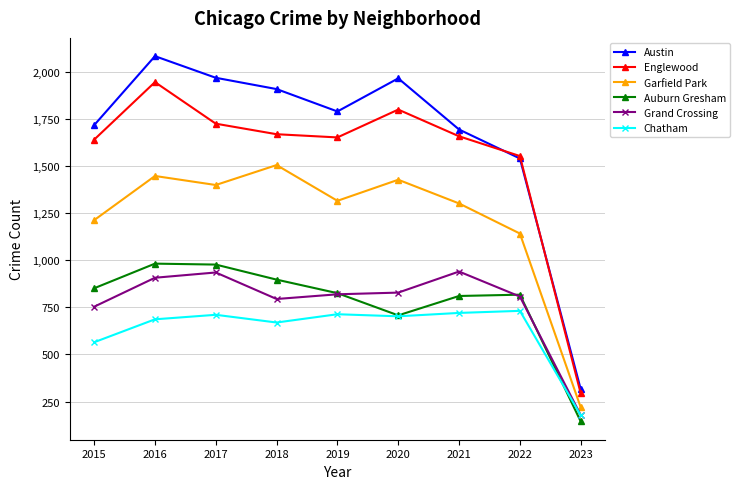

At which label is Englewood closest to 1120?

2022